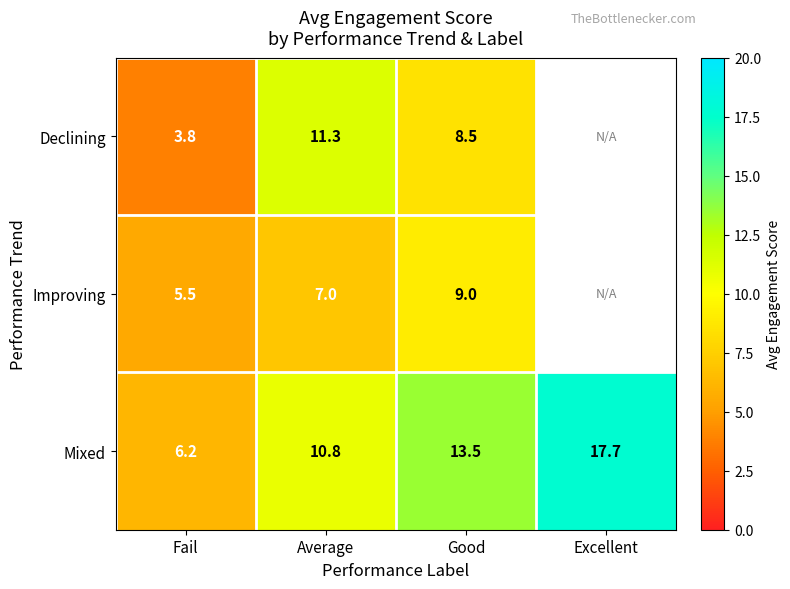

Between Average and Good, which series saw the biggest shift?

Declining